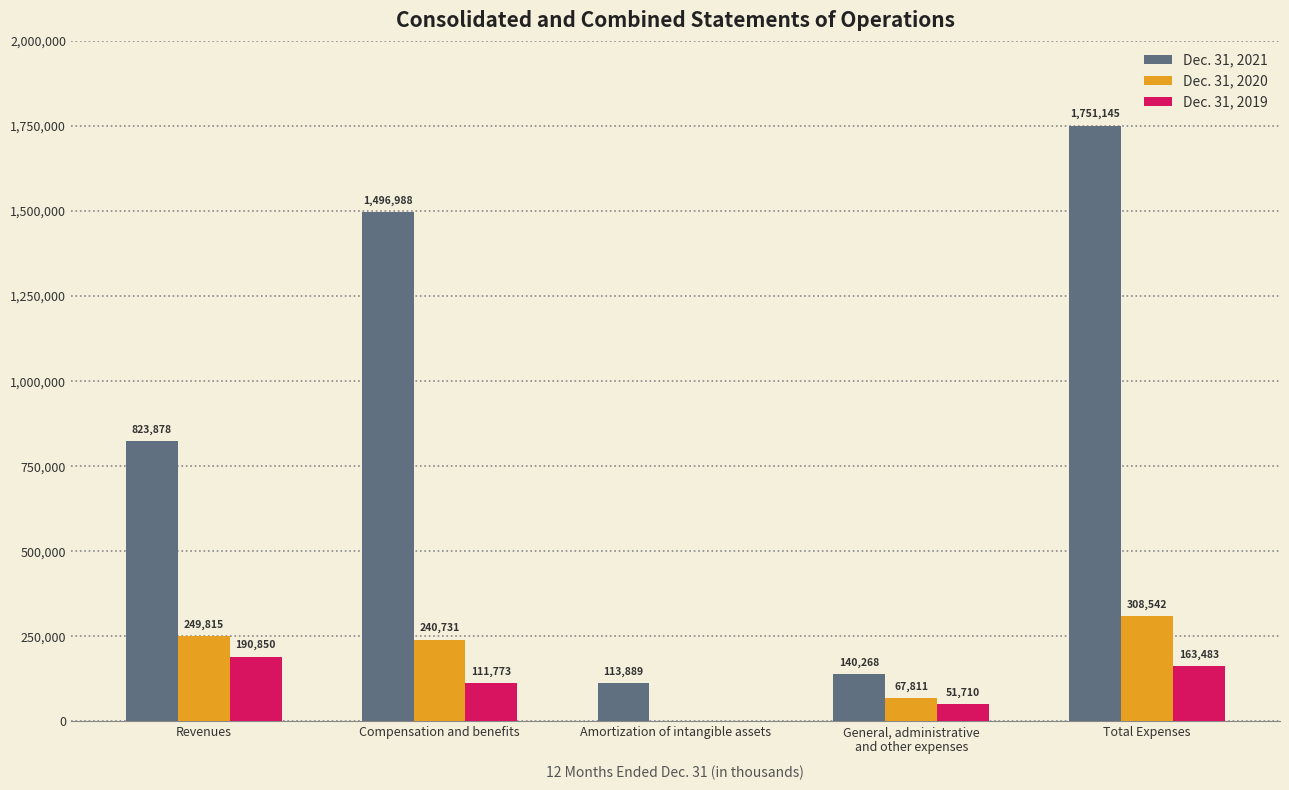

Reading left to right, extract all data points from this chart.

Dec. 31, 2021: Revenues=823878	Compensation and benefits=1496988	Amortization of intangible assets=113889	General, administrative
and other expenses=140268	Total Expenses=1751145
Dec. 31, 2020: Revenues=249815	Compensation and benefits=240731	Amortization of intangible assets=0	General, administrative
and other expenses=67811	Total Expenses=308542
Dec. 31, 2019: Revenues=190850	Compensation and benefits=111773	Amortization of intangible assets=0	General, administrative
and other expenses=51710	Total Expenses=163483